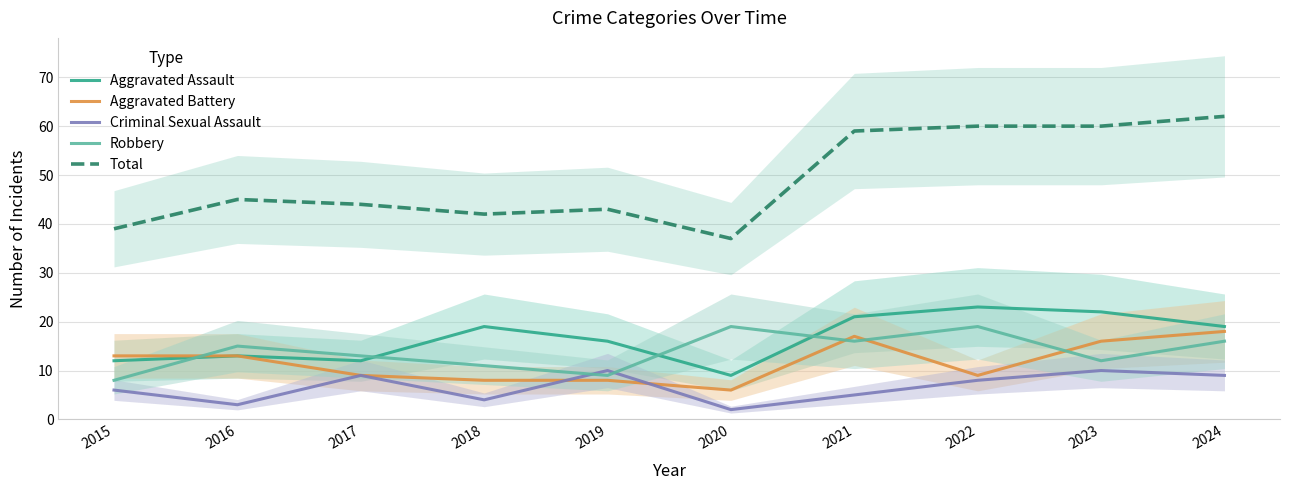

Where does the Criminal Sexual Assault series first go above 8?

2017